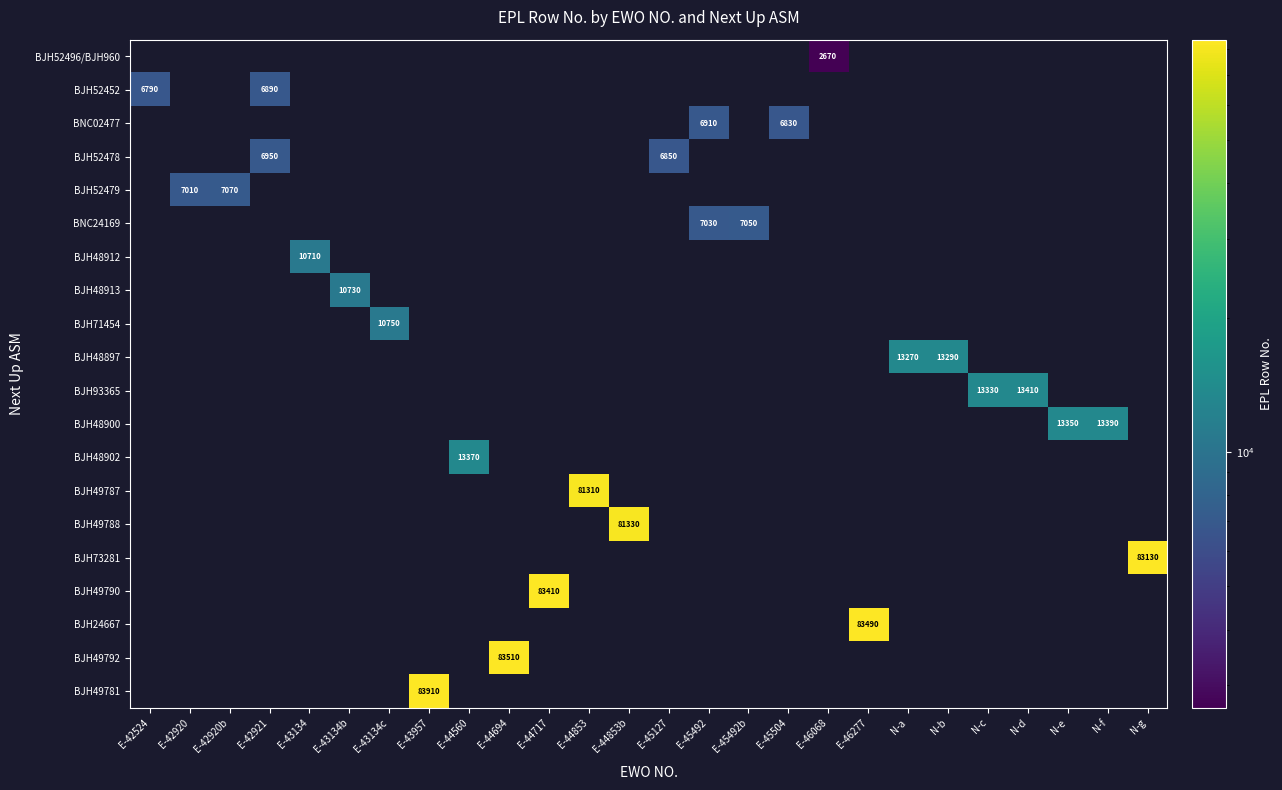

What is the total value across all series at N-d?

13410